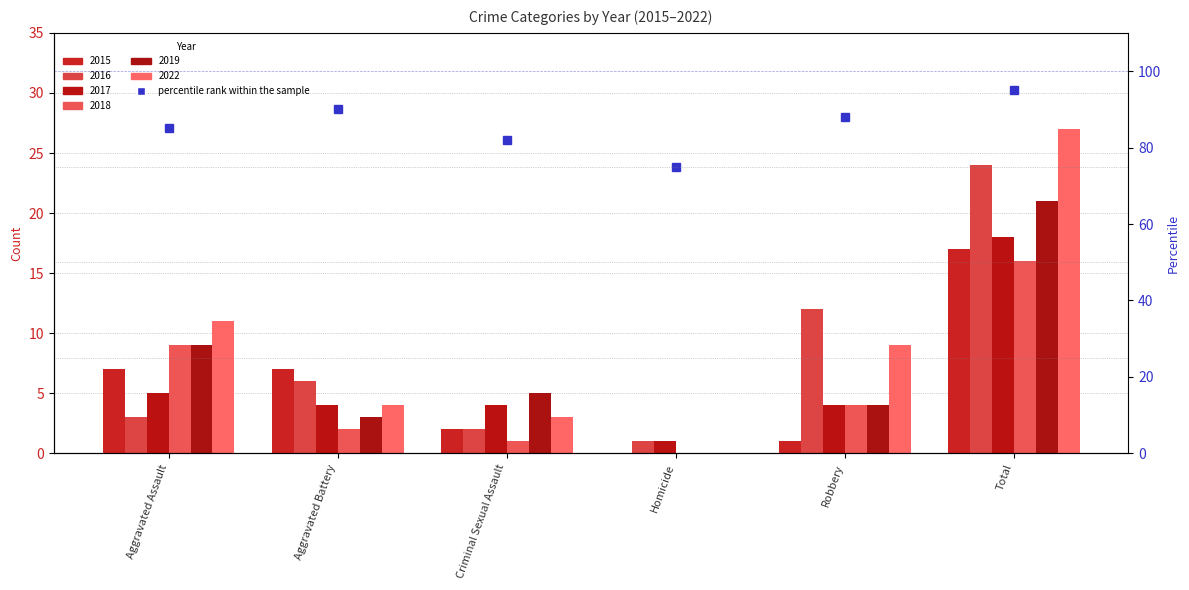

Is it true that the value at Total is 44?

False